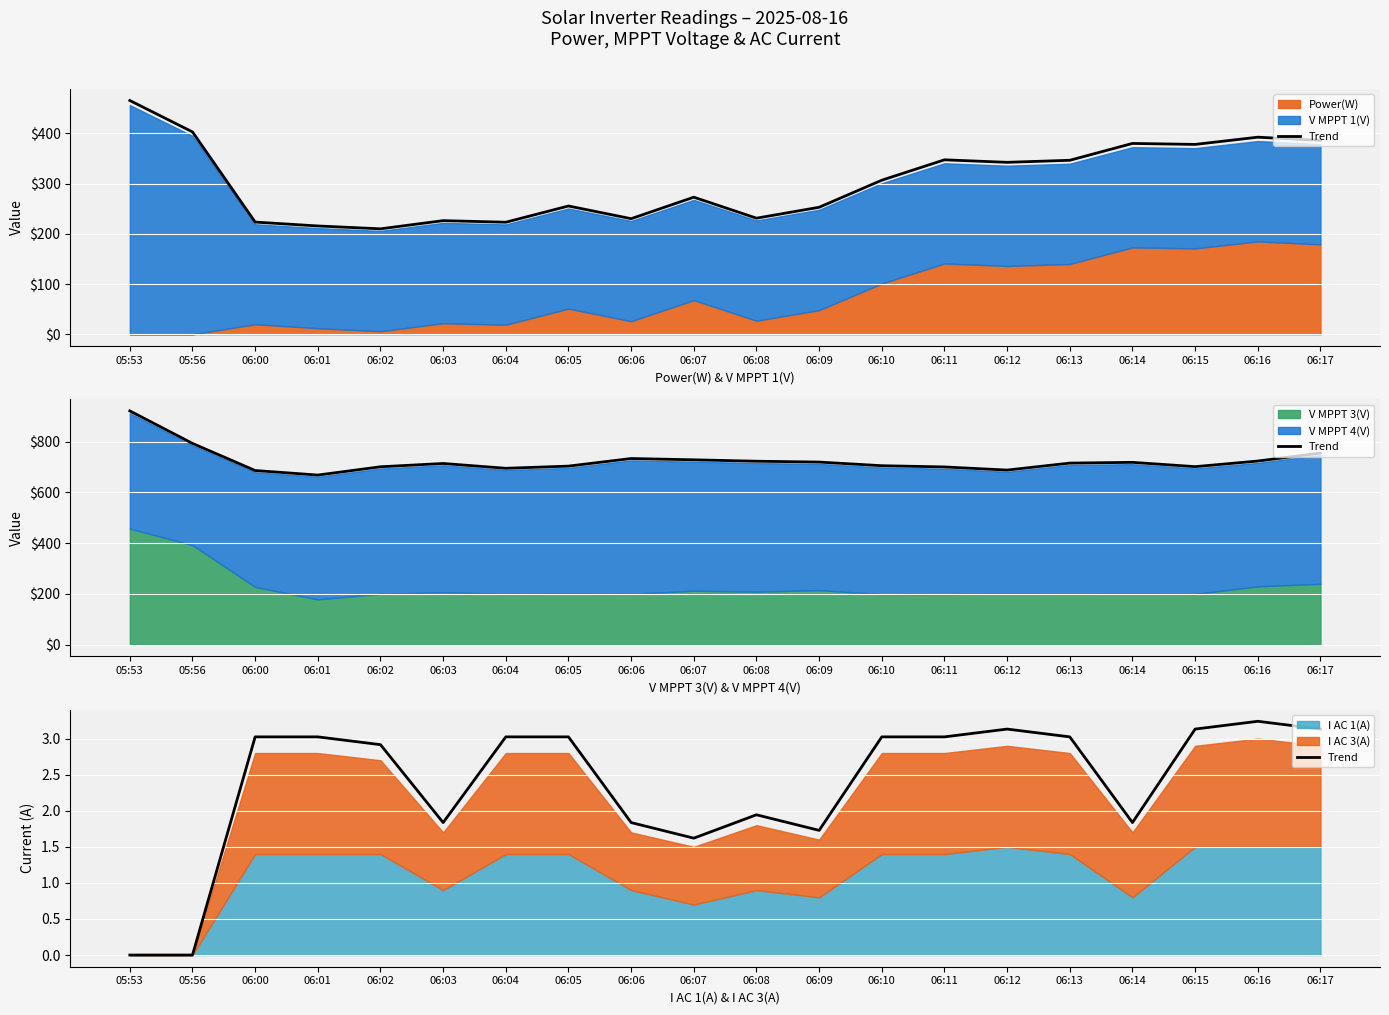

The chart shows a value of 5.4 at 06:12. True or false?

False